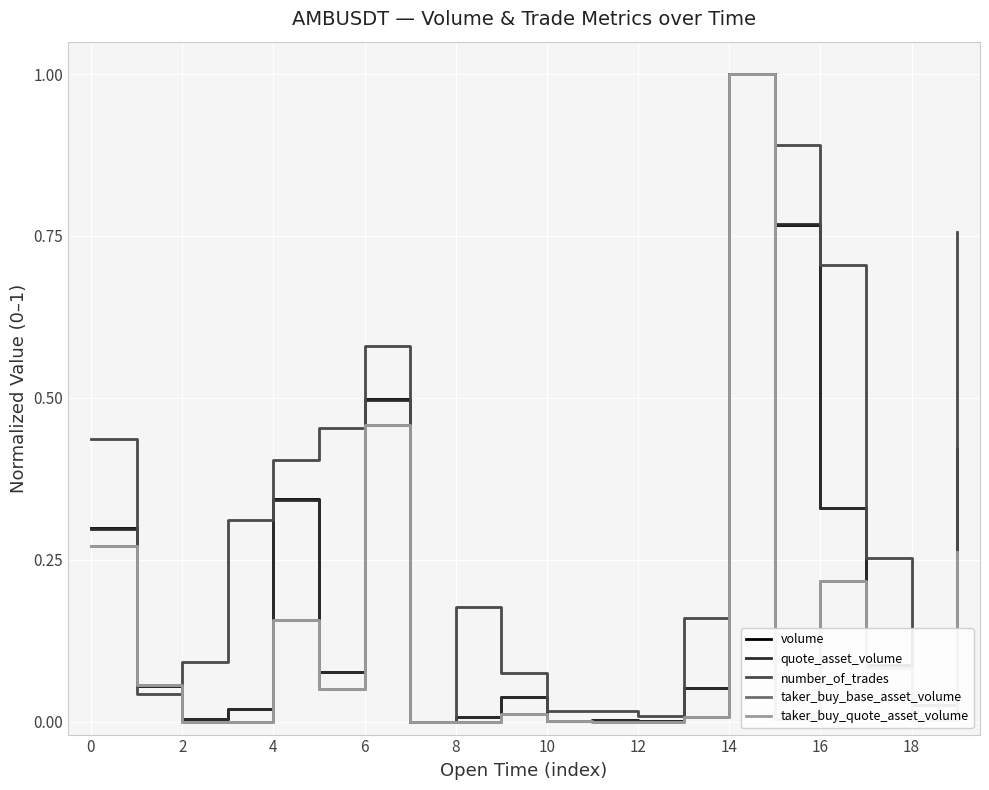

In taker_buy_quote_asset_volume, how many points are higher than both neighbors (excluding endpoints)?

5